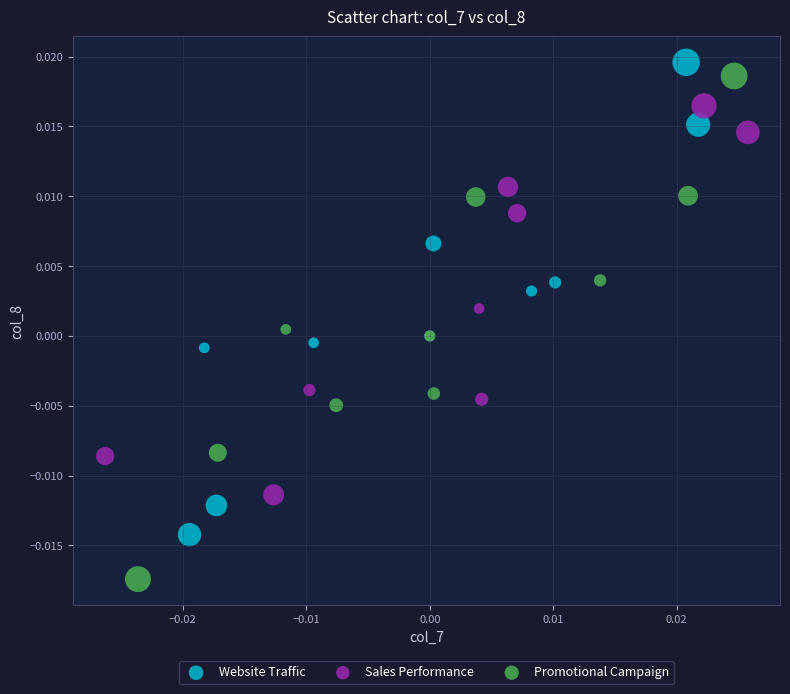

Which series has the largest Y range (max minus min)?

Promotional Campaign